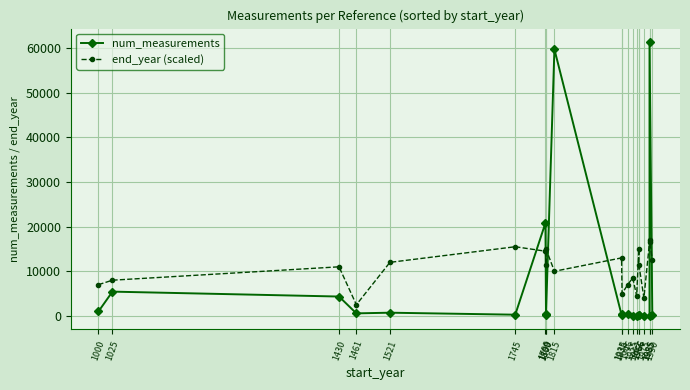

What is the average value of the end_year (scaled) series?

10548